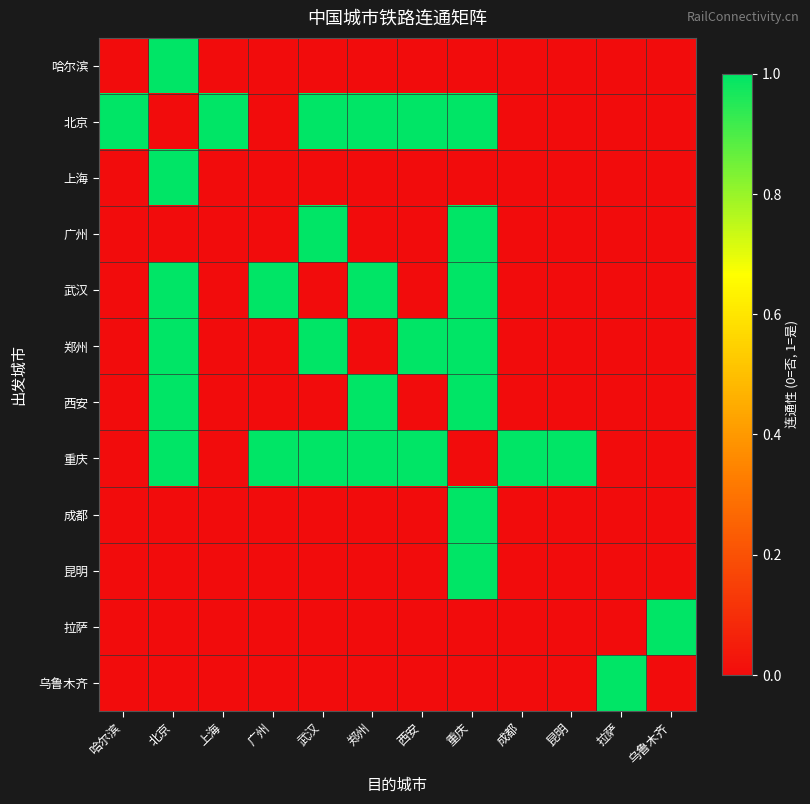

Which series has the largest total across all categories?

重庆